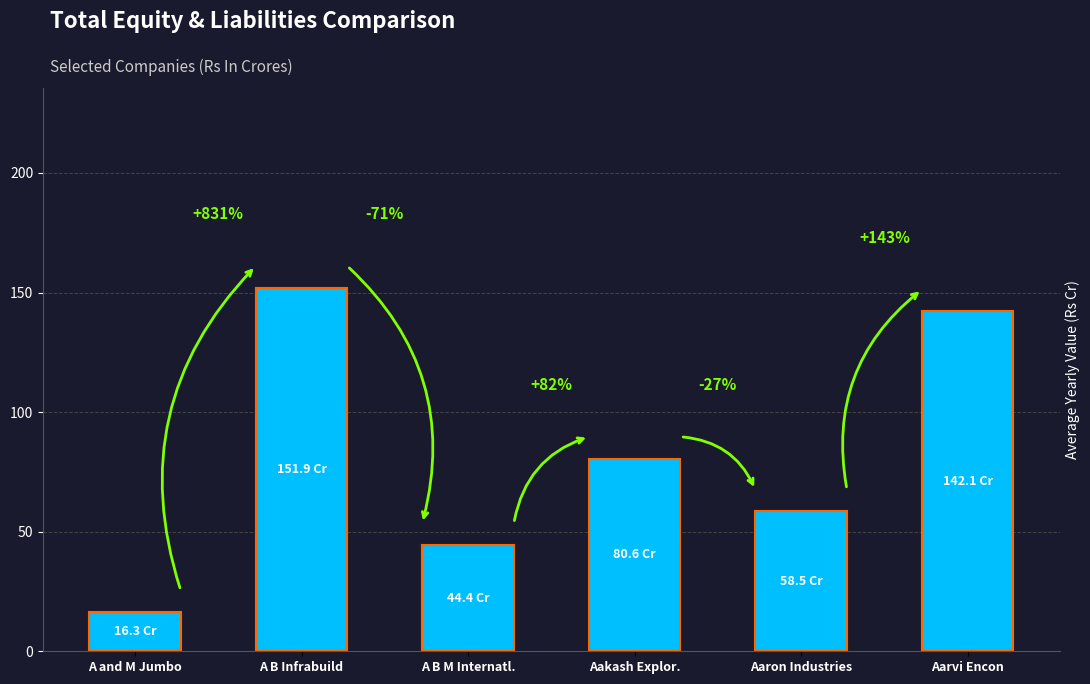

List the labels in order of value, smallest first.

A and M Jumbo, A B M Internatl., Aaron Industries, Aakash Explor., Aarvi Encon, A B Infrabuild